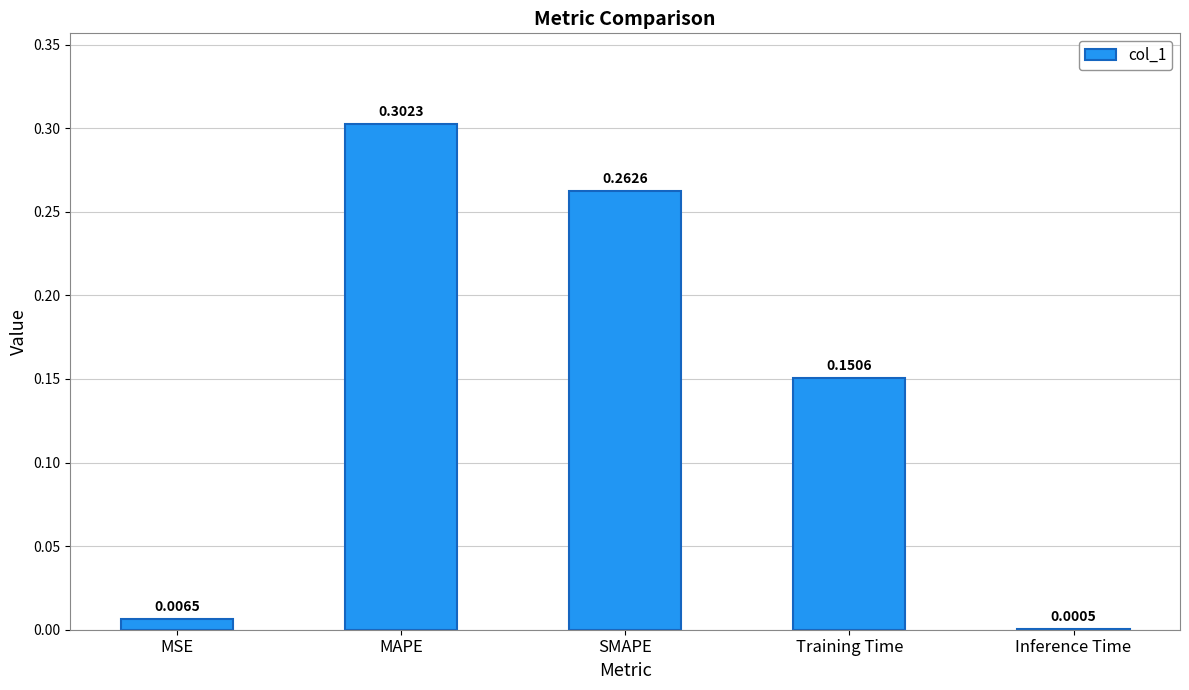

Which label corresponds to the largest value in the chart?

MAPE